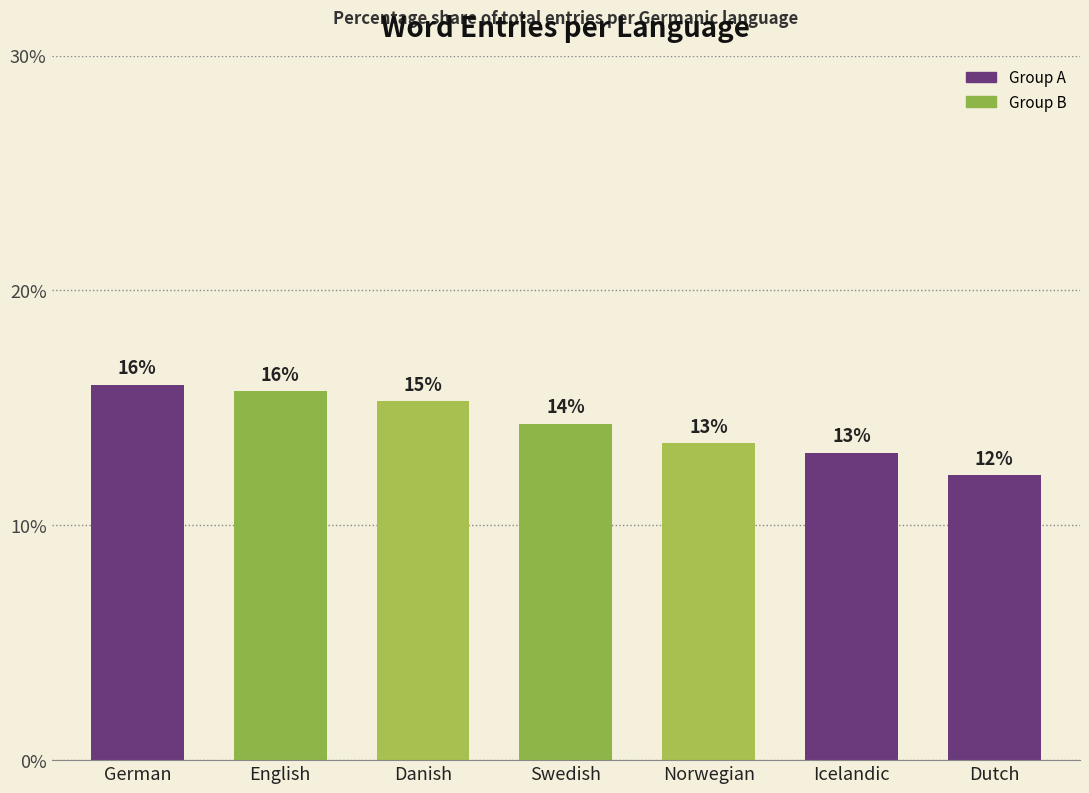

What is the ratio of the value at Norwegian to the value at German?

0.8